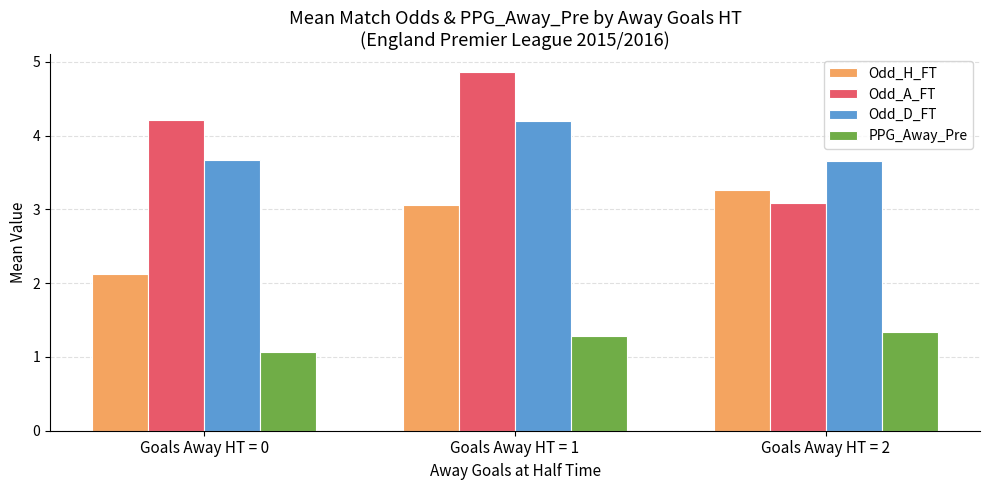

What are all the series names shown in the legend?

Odd_H_FT, Odd_A_FT, Odd_D_FT, PPG_Away_Pre